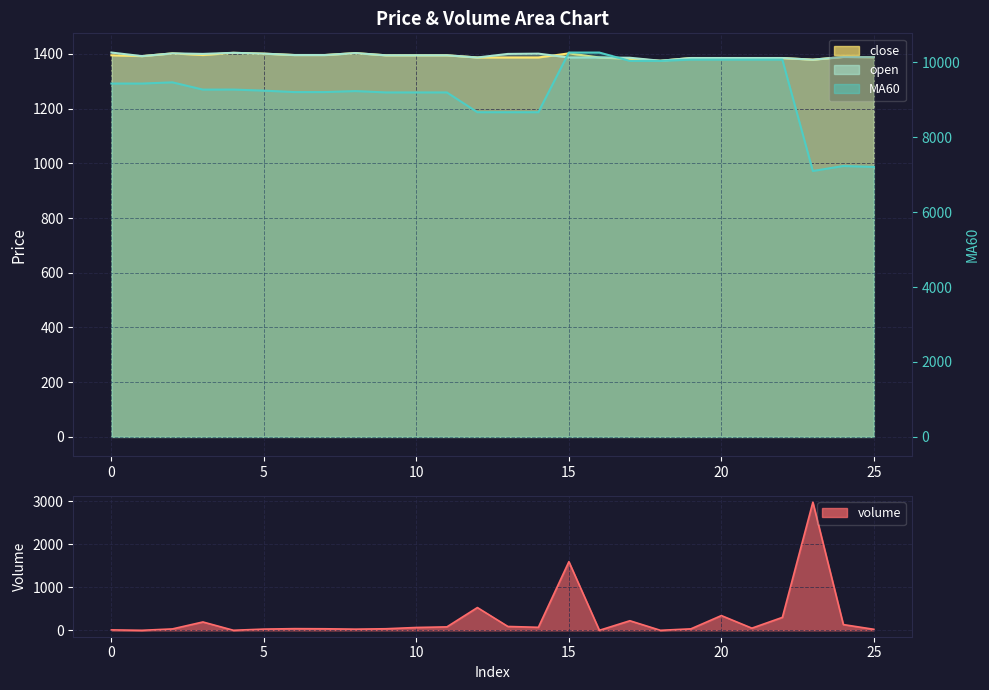

What is the smallest value displayed?

0.4